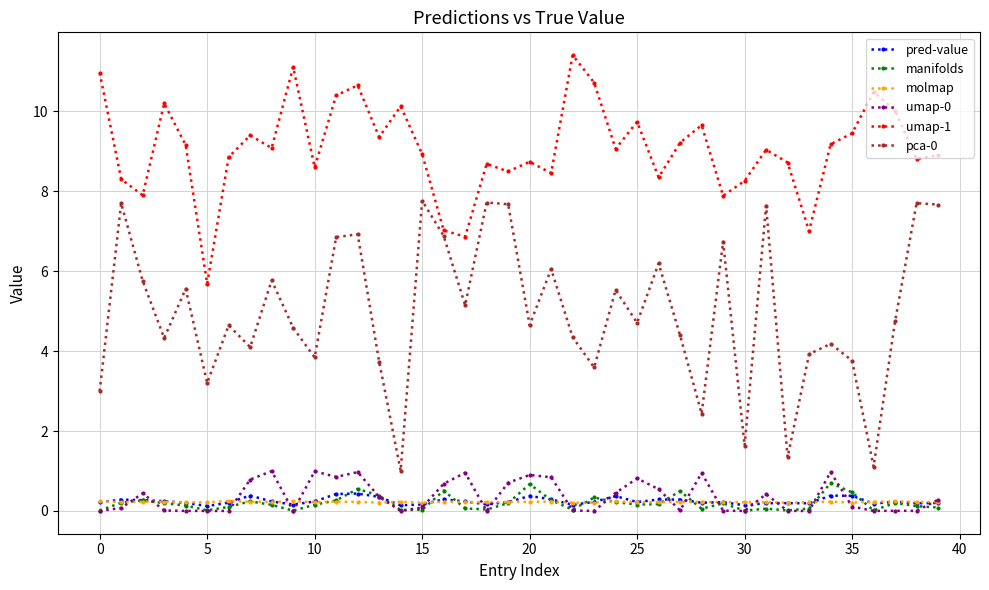

Which series has the largest total across all categories?

umap-1